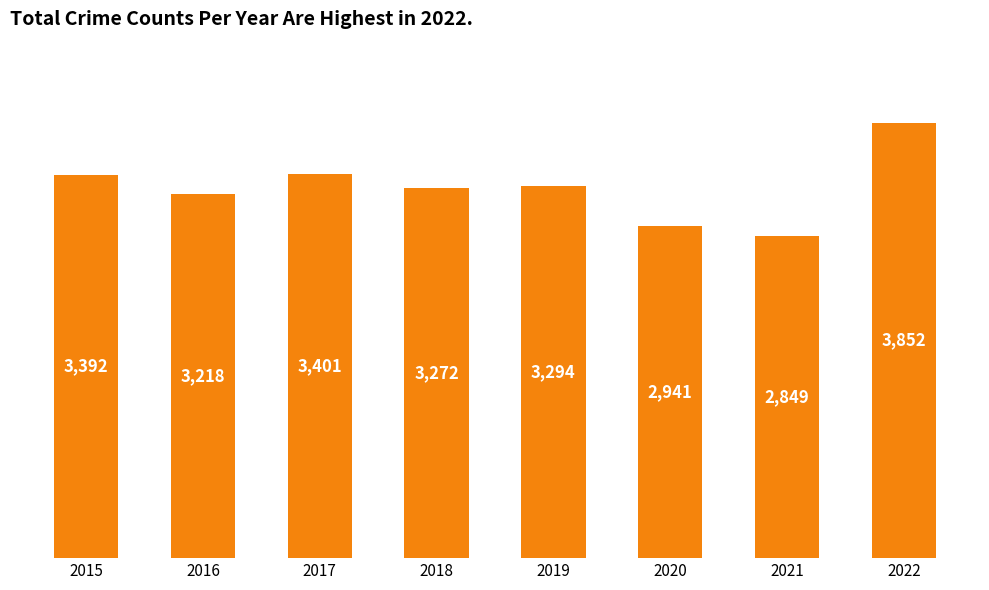

Approximately how many times larger is the value at 2019 compared to 2021?

1.2